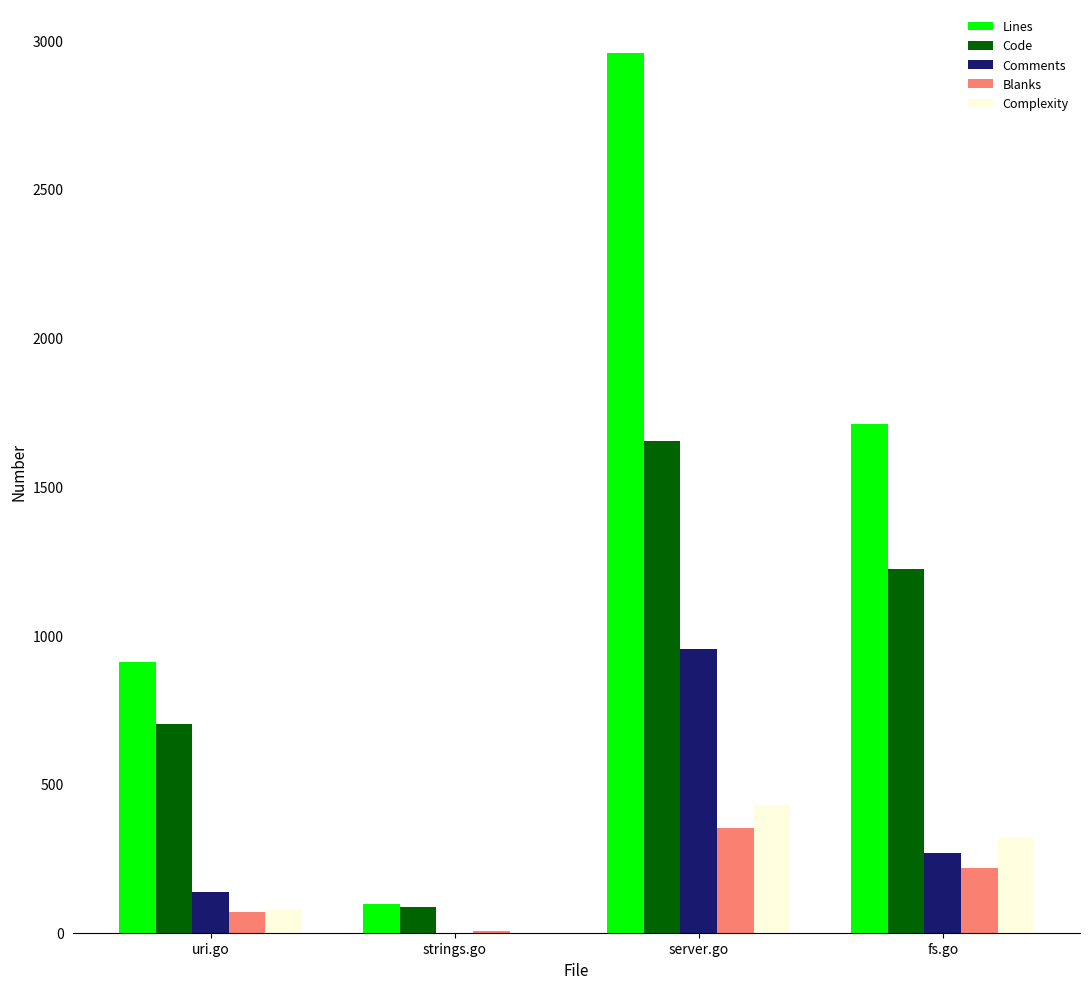

Which series has the largest total across all categories?

Lines